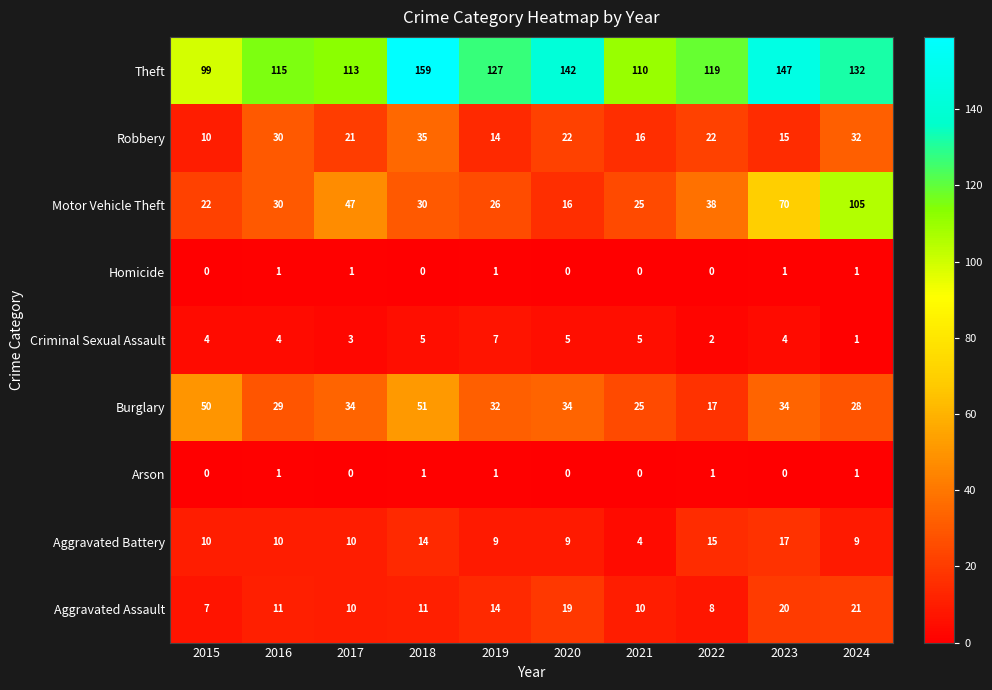

What is the sum of all Arson values?

5